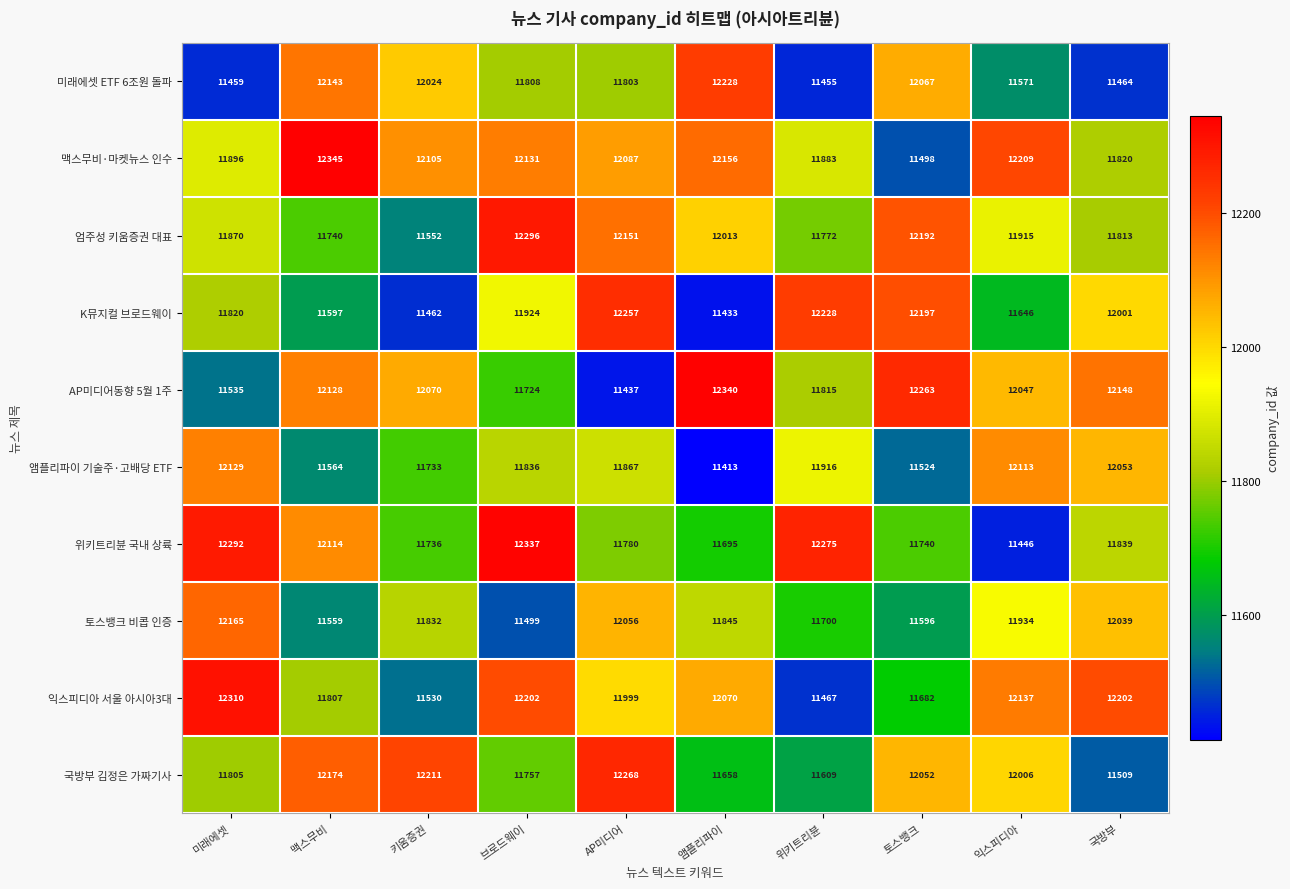

Which series has the largest range (max minus min)?

AP미디어동향 5월 1주